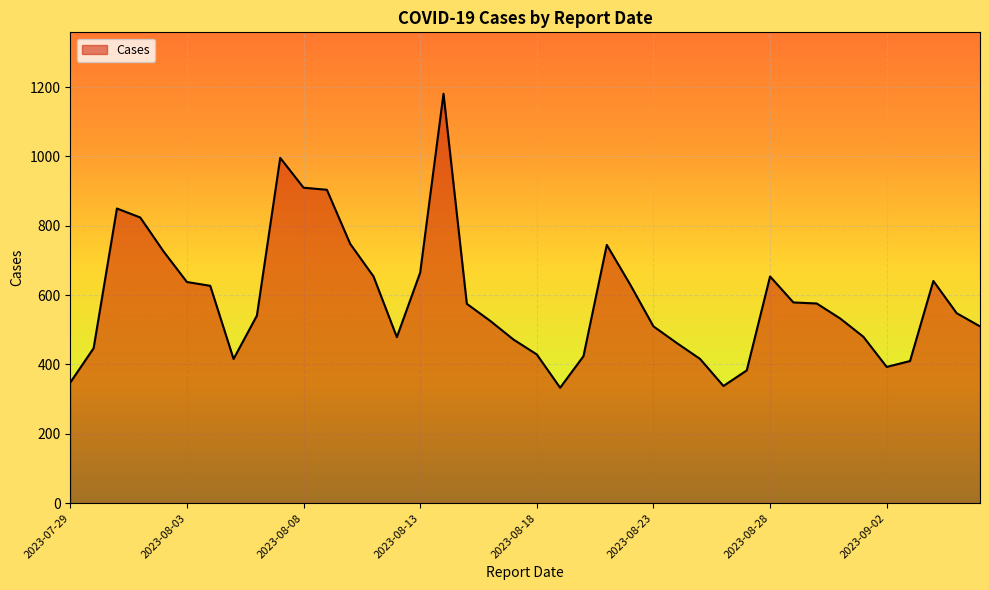

What is the maximum value shown in the chart?

1181